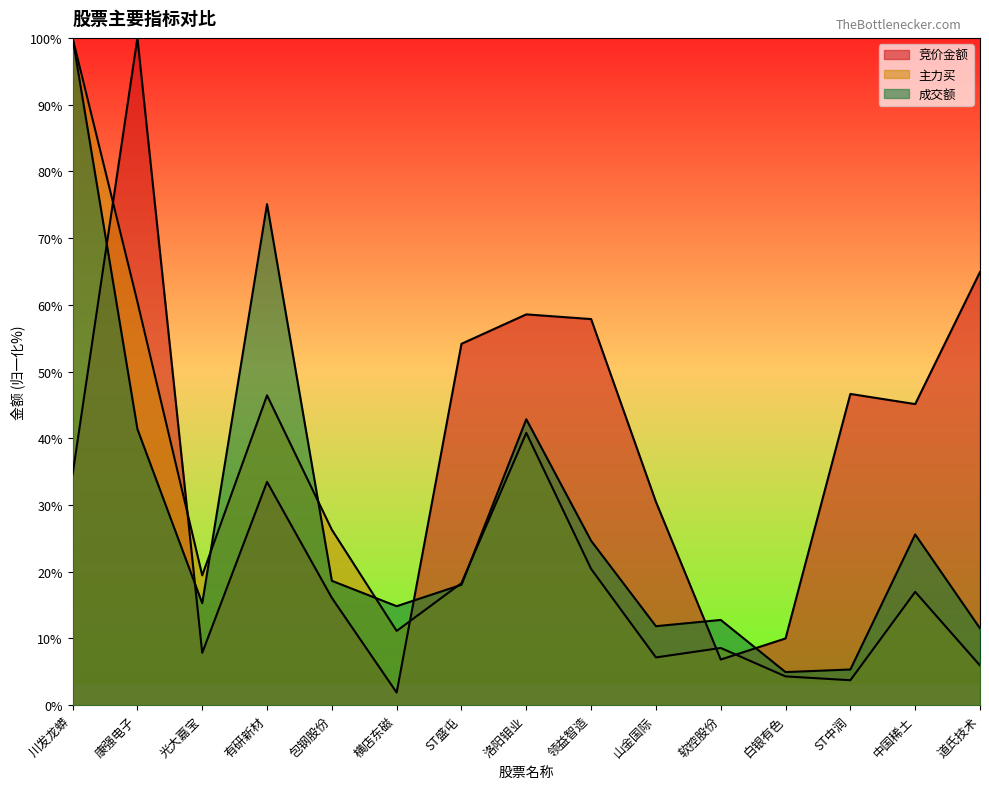

At which category is the sum across all series the highest?

川发龙蟒